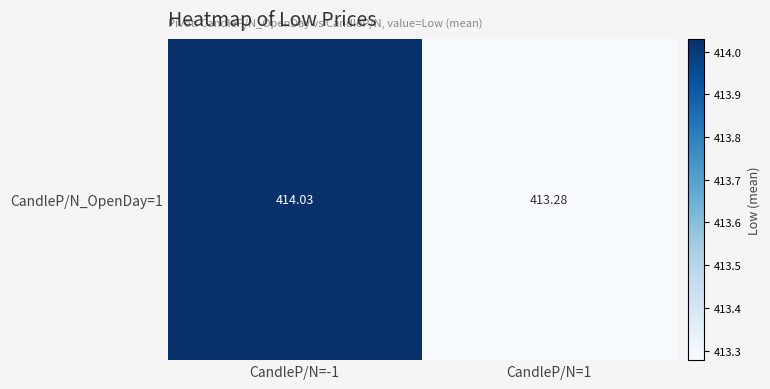

Is it true that the value at CandleP/N=-1 is 637.4?

False